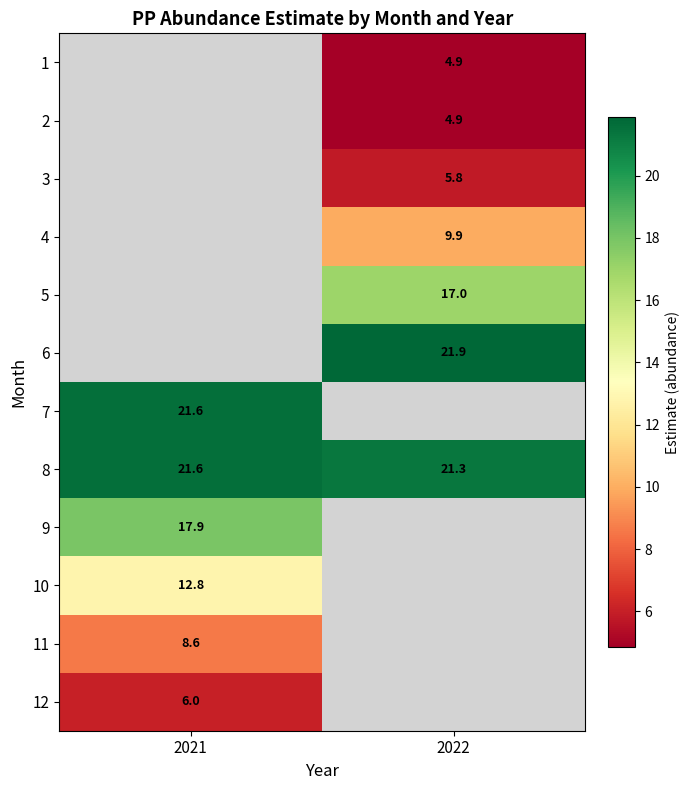

The value of 7 at 2021 is 14.3. True or false?

False